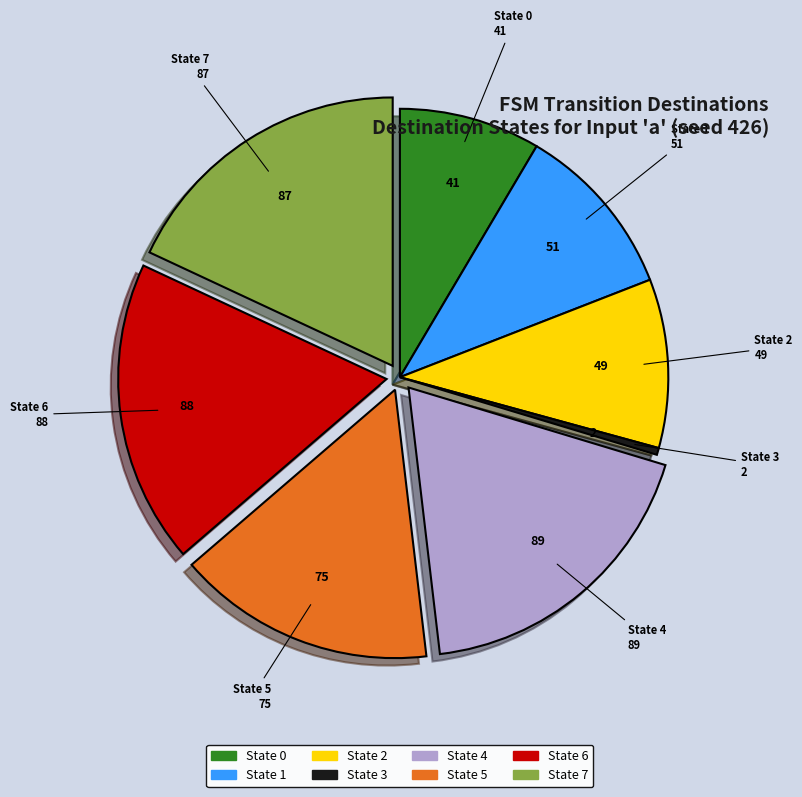

Approximately how many times larger is the value at State 4 compared to State 0?

2.2